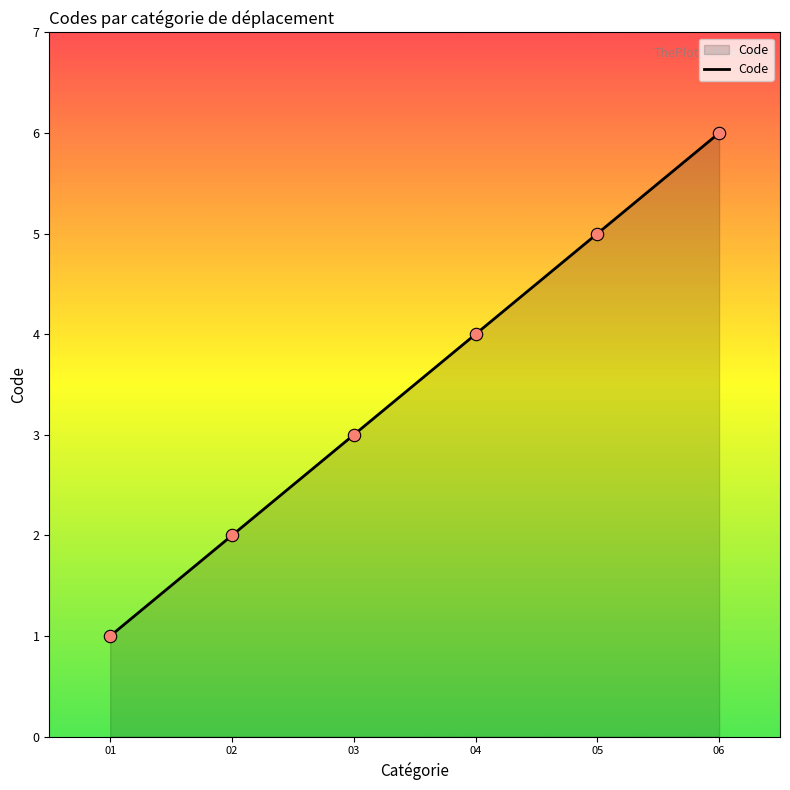

Approximately how many times larger is the value at 05 compared to 03?

1.7